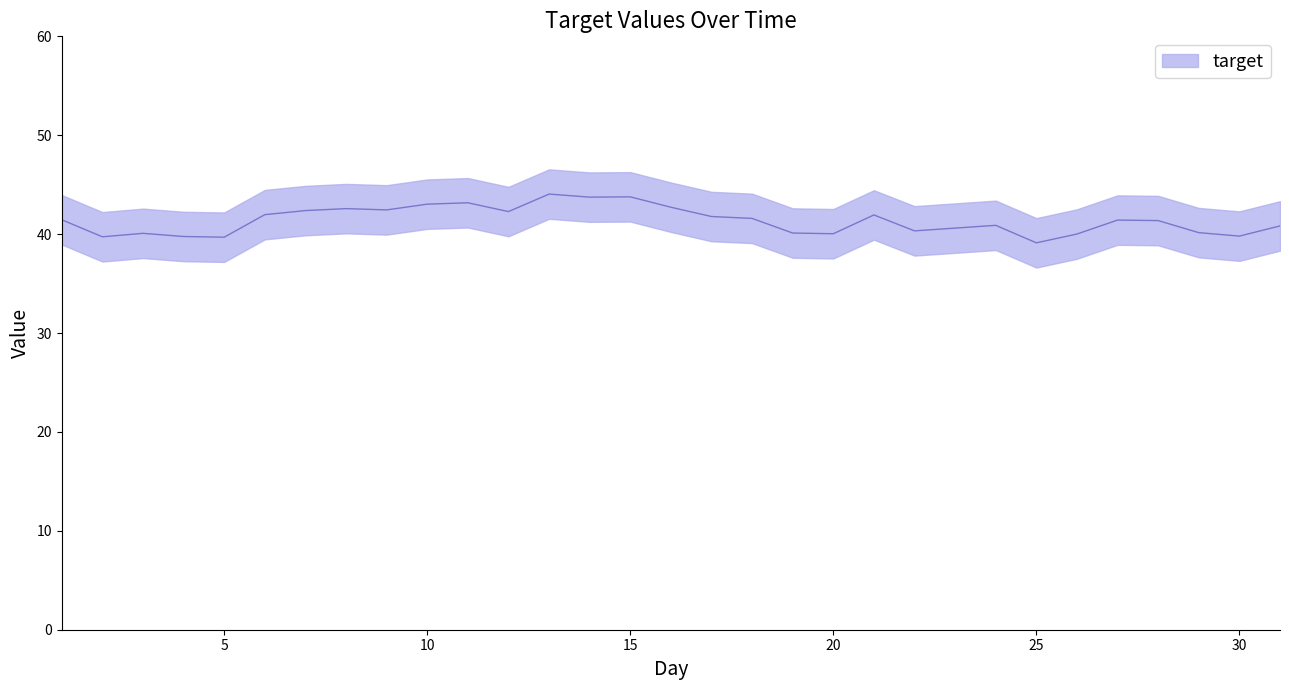

Which label corresponds to the largest value in the chart?

13